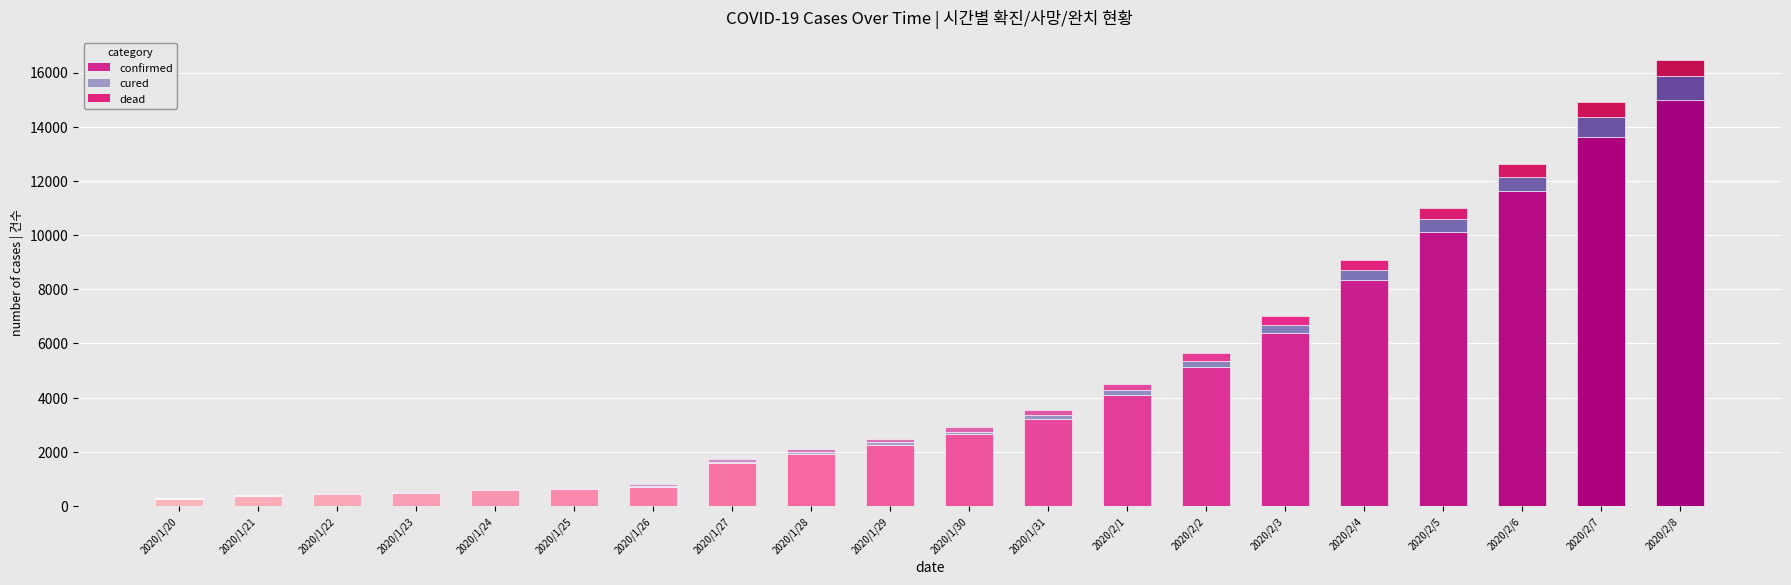

Which series changed the most between 2020/2/1 and 2020/2/2?

confirmed